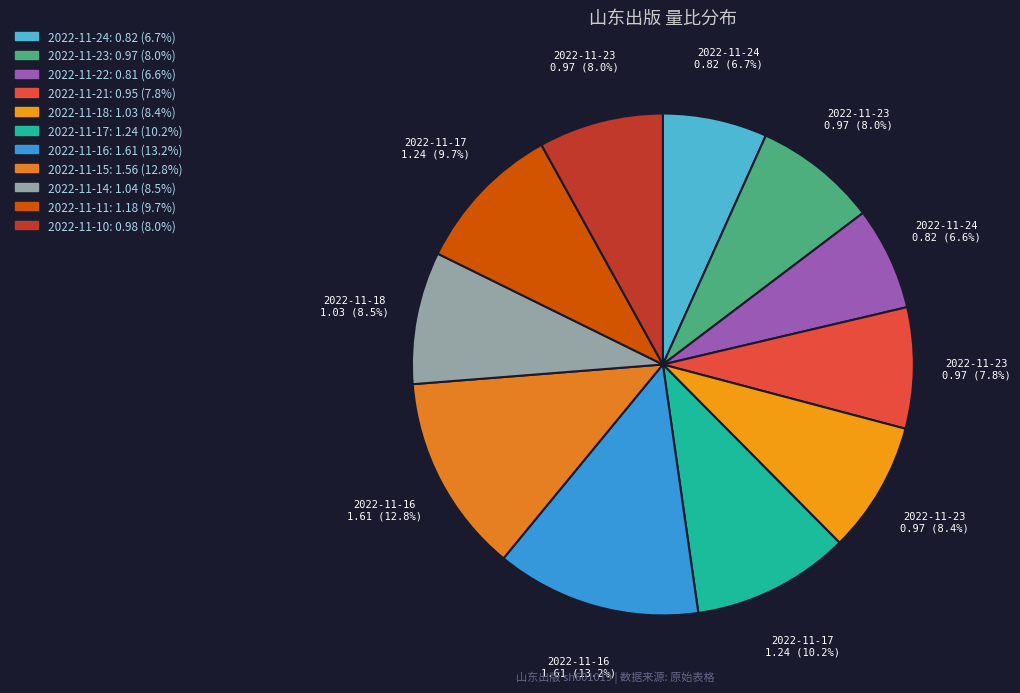

What percentage is the 2022-11-16 slice, to the nearest percent?

13%